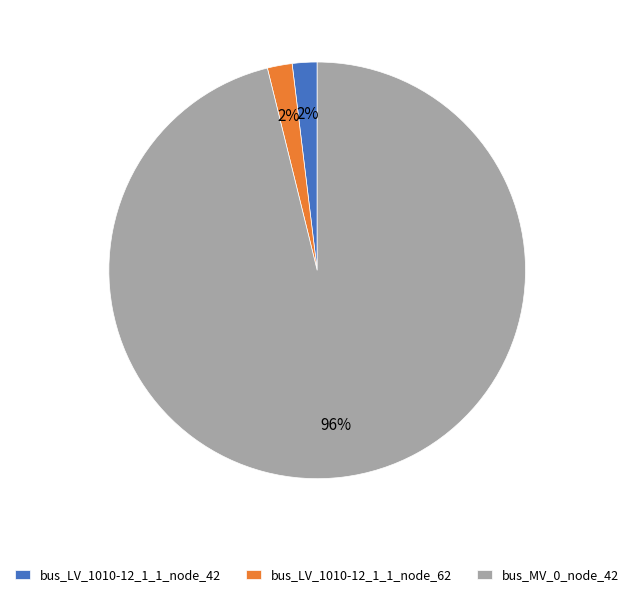

Combined, do bus_MV_0_node_42 and bus_LV_1010-12_1_1_node_42 account for over 50%?

Yes